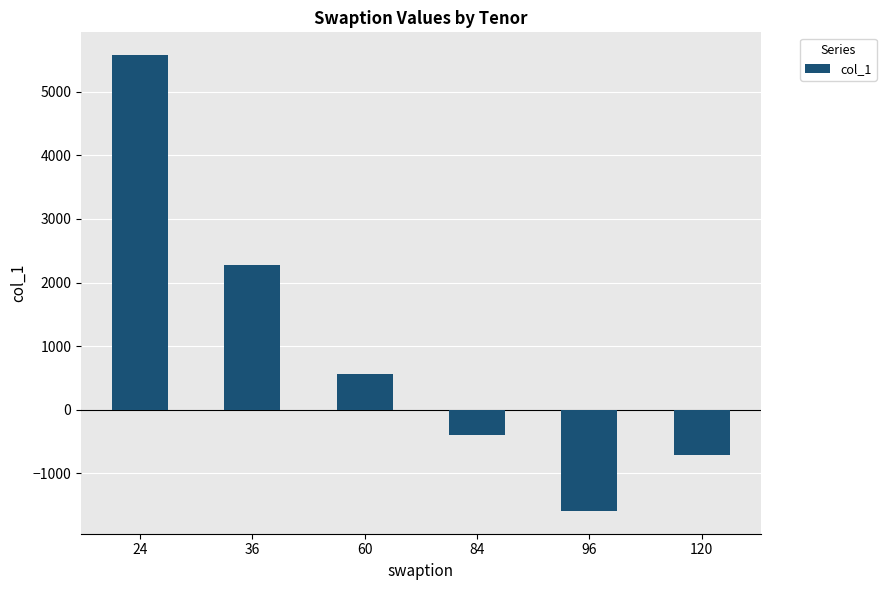

List the labels in order of value, smallest first.

96, 120, 84, 60, 36, 24